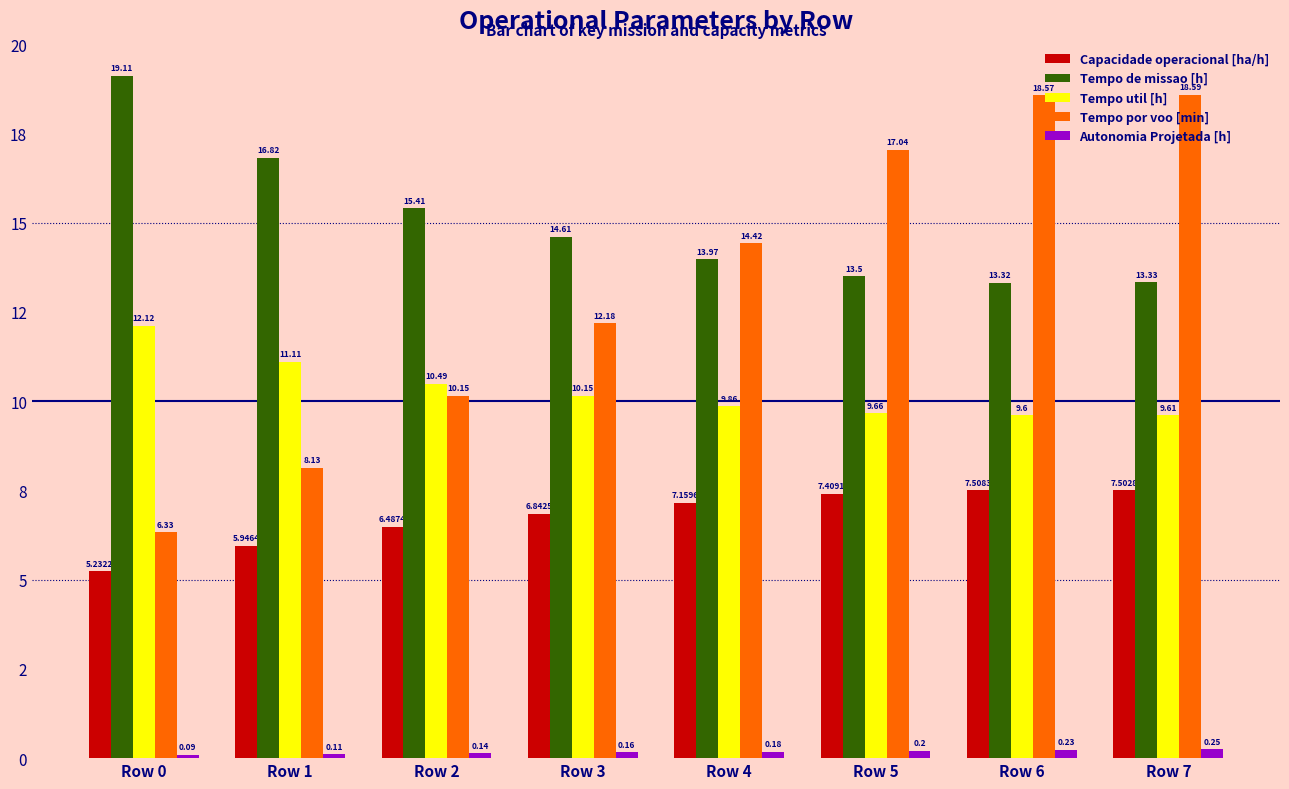

What is the spread (max minus min) of values at Row 3?

14.4